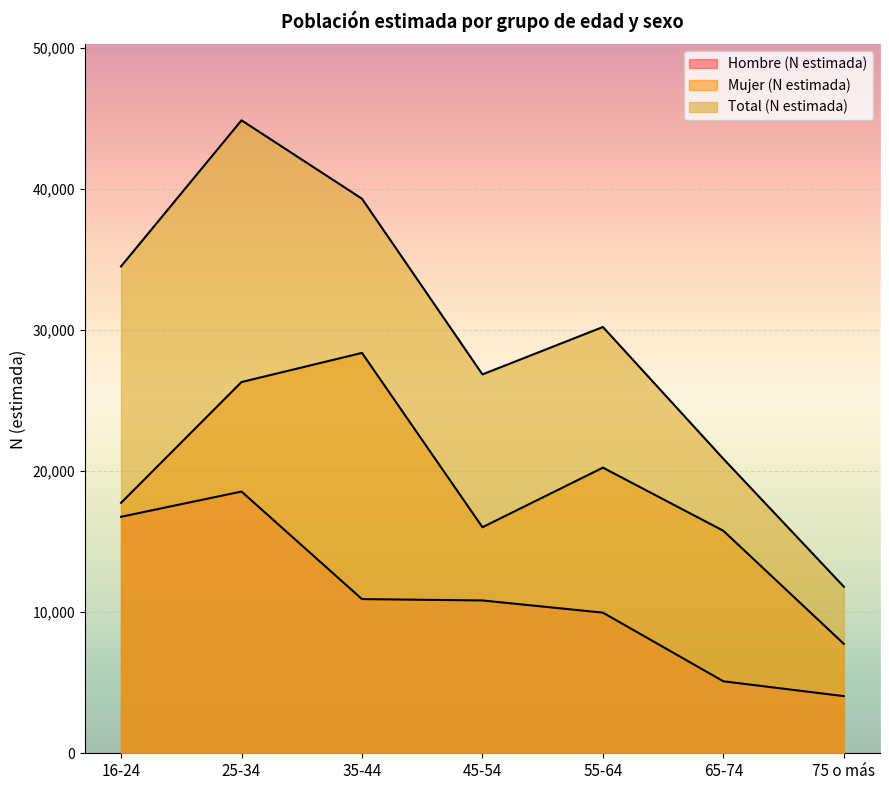

True or false: Total (N estimada) and Mujer (N estimada) cross at least once.

False